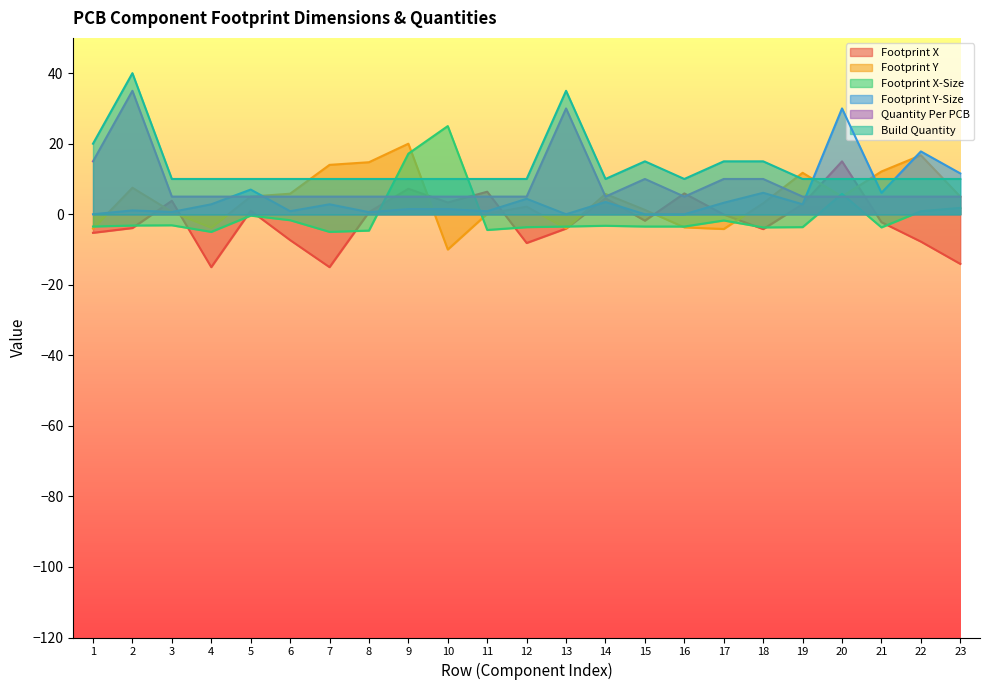

What is the lowest value of the Footprint Y series?

-10.0